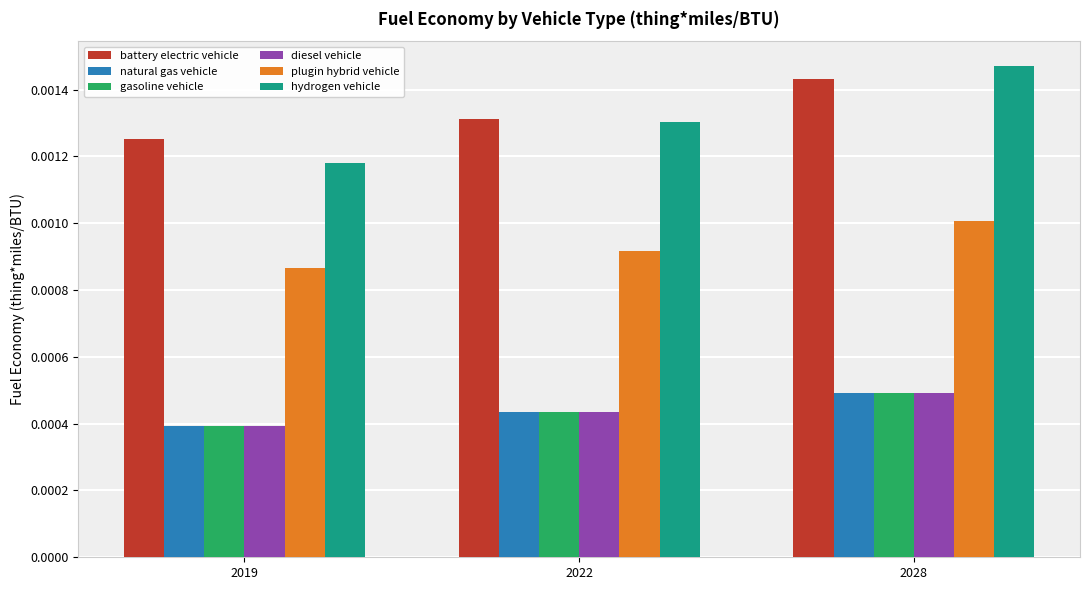

Which series has the largest total across all categories?

battery electric vehicle